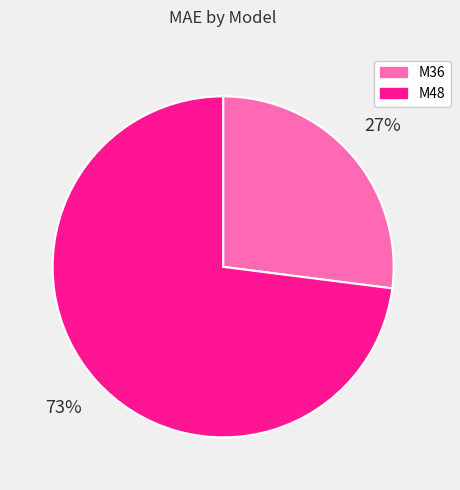

Is the sum of M36 and M48 greater than half?

Yes